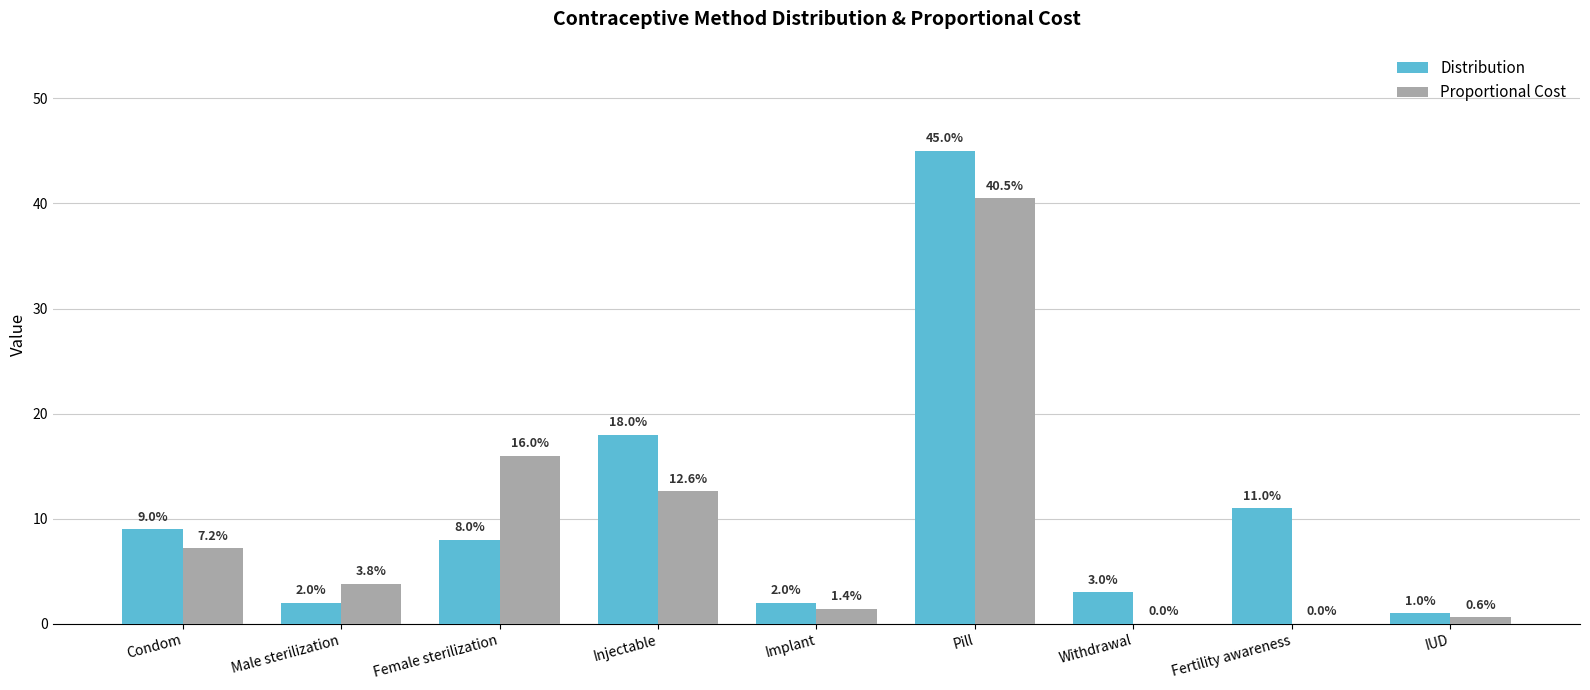

Which has a higher value, Pill or Female sterilization?

Pill